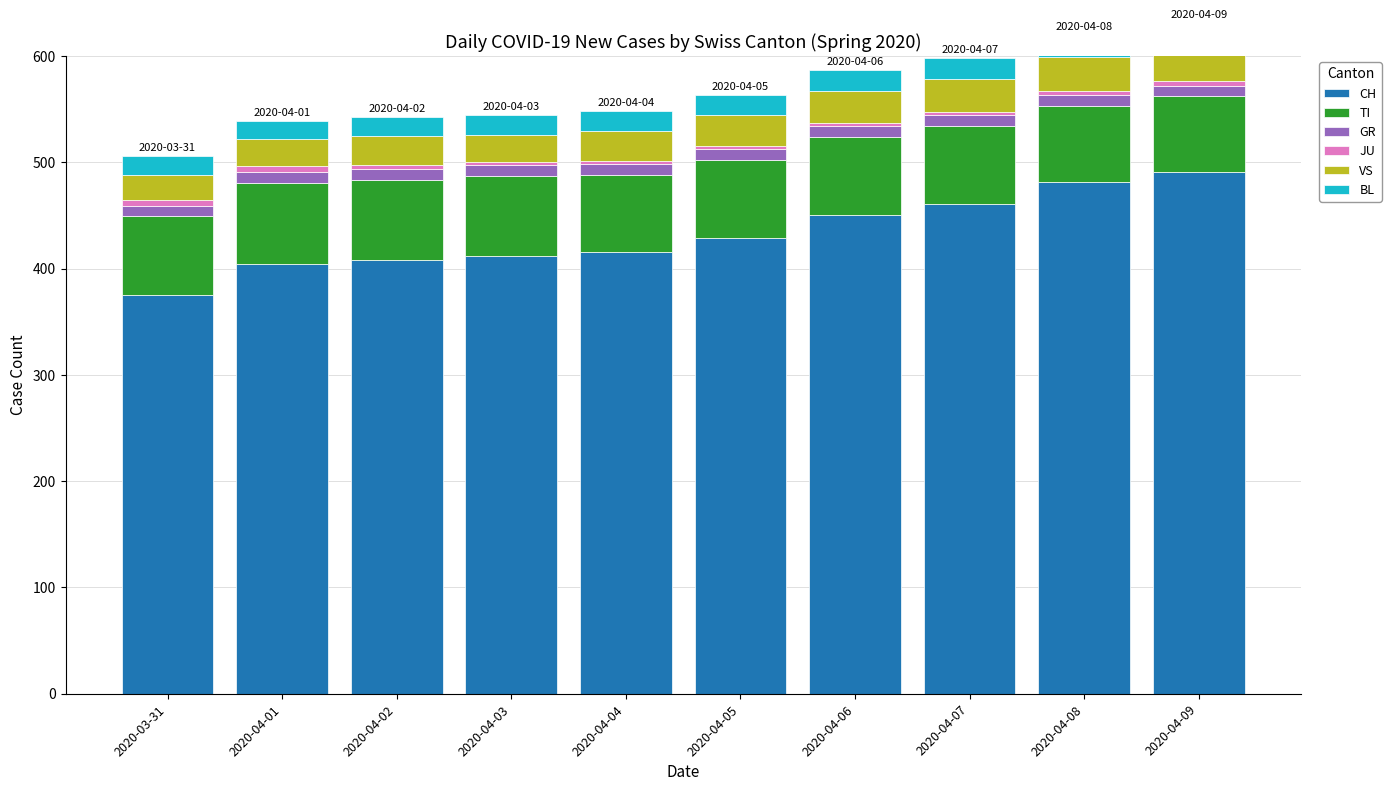

Reading left to right, what are all the values shown in this chart?

CH: 2020-03-31=375	2020-04-01=404	2020-04-02=408	2020-04-03=412	2020-04-04=416	2020-04-05=429	2020-04-06=450	2020-04-07=461	2020-04-08=481	2020-04-09=491
TI: 2020-03-31=74	2020-04-01=76	2020-04-02=75	2020-04-03=75	2020-04-04=72	2020-04-05=73	2020-04-06=74	2020-04-07=73	2020-04-08=72	2020-04-09=71
GR: 2020-03-31=10	2020-04-01=11	2020-04-02=11	2020-04-03=10	2020-04-04=10	2020-04-05=10	2020-04-06=10	2020-04-07=10	2020-04-08=10	2020-04-09=10
JU: 2020-03-31=5	2020-04-01=5	2020-04-02=3	2020-04-03=3	2020-04-04=3	2020-04-05=3	2020-04-06=3	2020-04-07=3	2020-04-08=4	2020-04-09=4
VS: 2020-03-31=24	2020-04-01=26	2020-04-02=28	2020-04-03=26	2020-04-04=28	2020-04-05=29	2020-04-06=30	2020-04-07=31	2020-04-08=32	2020-04-09=33
BL: 2020-03-31=18	2020-04-01=17	2020-04-02=18	2020-04-03=18	2020-04-04=19	2020-04-05=19	2020-04-06=20	2020-04-07=20	2020-04-08=21	2020-04-09=22